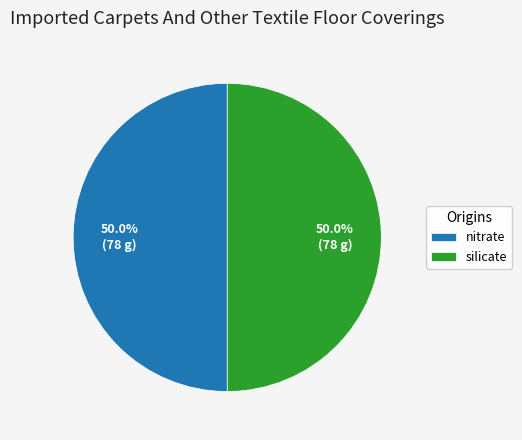

What percentage is NOT represented by nitrate?

50.0%